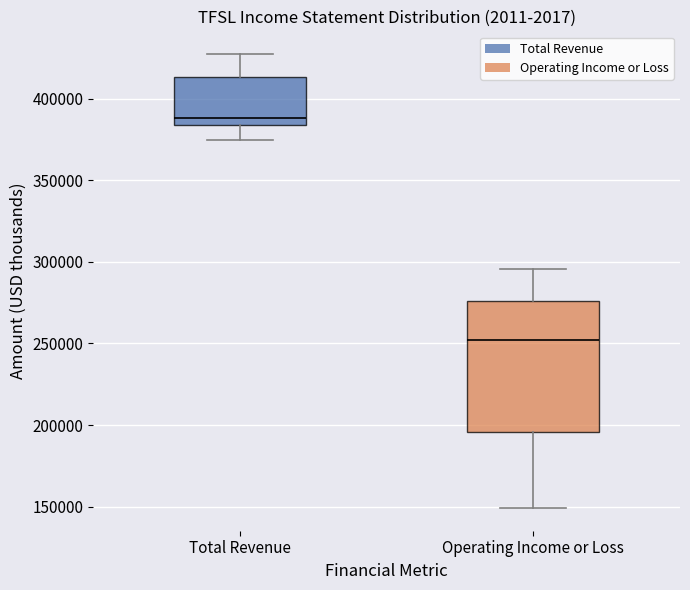

Which box has the lowest median line?

Operating Income or Loss